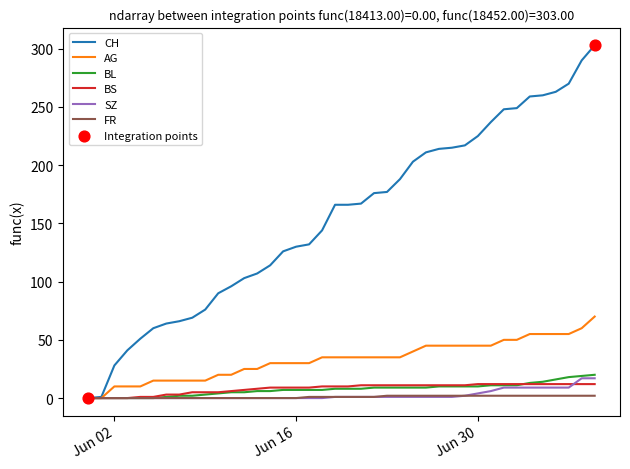

Which series has the largest total across all categories?

CH